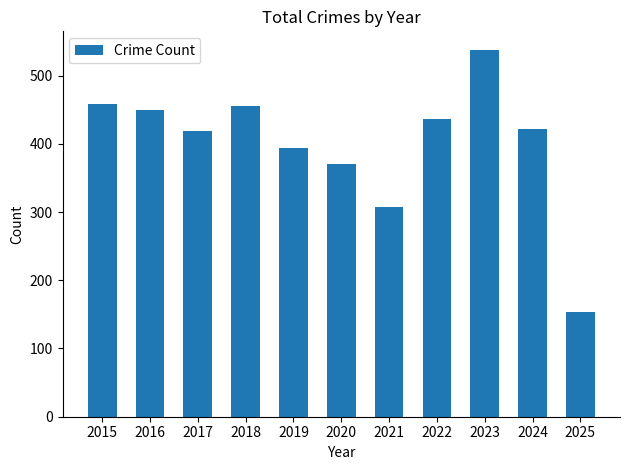

What is the average value?

400